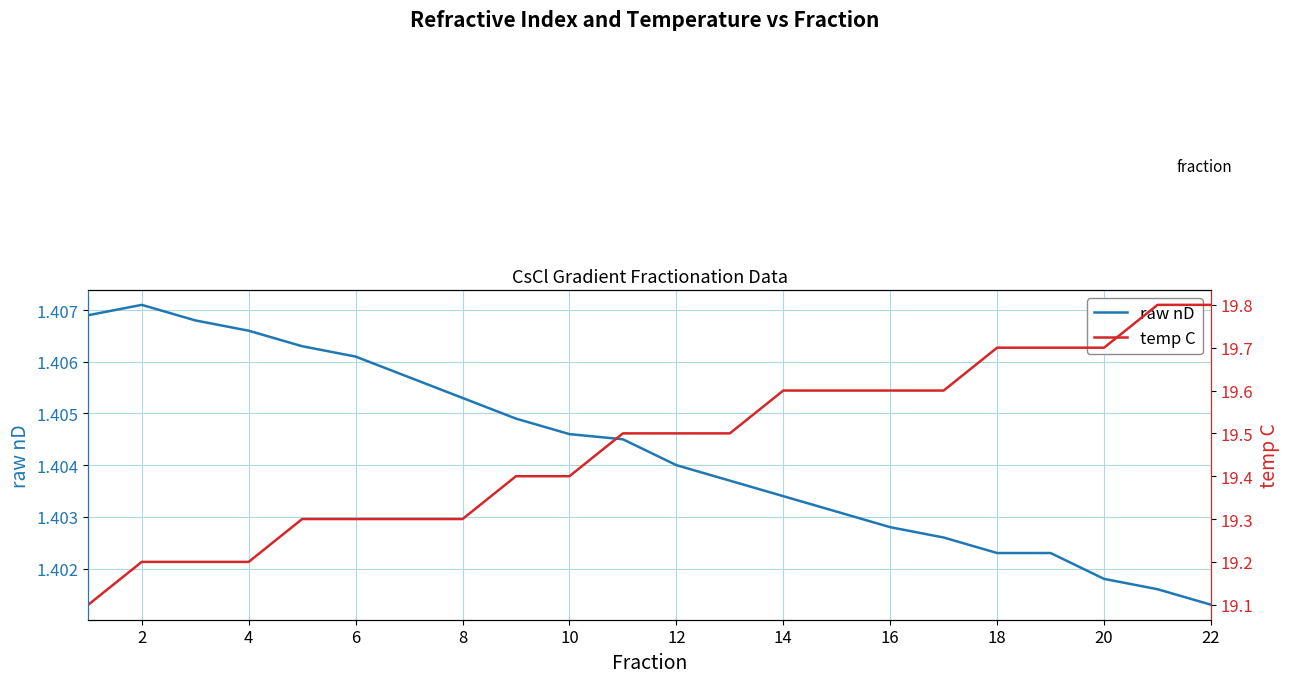

Reading left to right, transcribe all the data shown in this chart.

raw nD: 1.4	1.4	1.4	1.4	1.4	1.4	1.4	1.4	1.4	1.4	1.4	1.4	1.4	1.4	1.4	1.4	1.4	1.4	1.4	1.4	1.4	1.4
temp C: 19.1	19.2	19.2	19.2	19.3	19.3	19.3	19.3	19.4	19.4	19.5	19.5	19.5	19.6	19.6	19.6	19.6	19.7	19.7	19.7	19.8	19.8